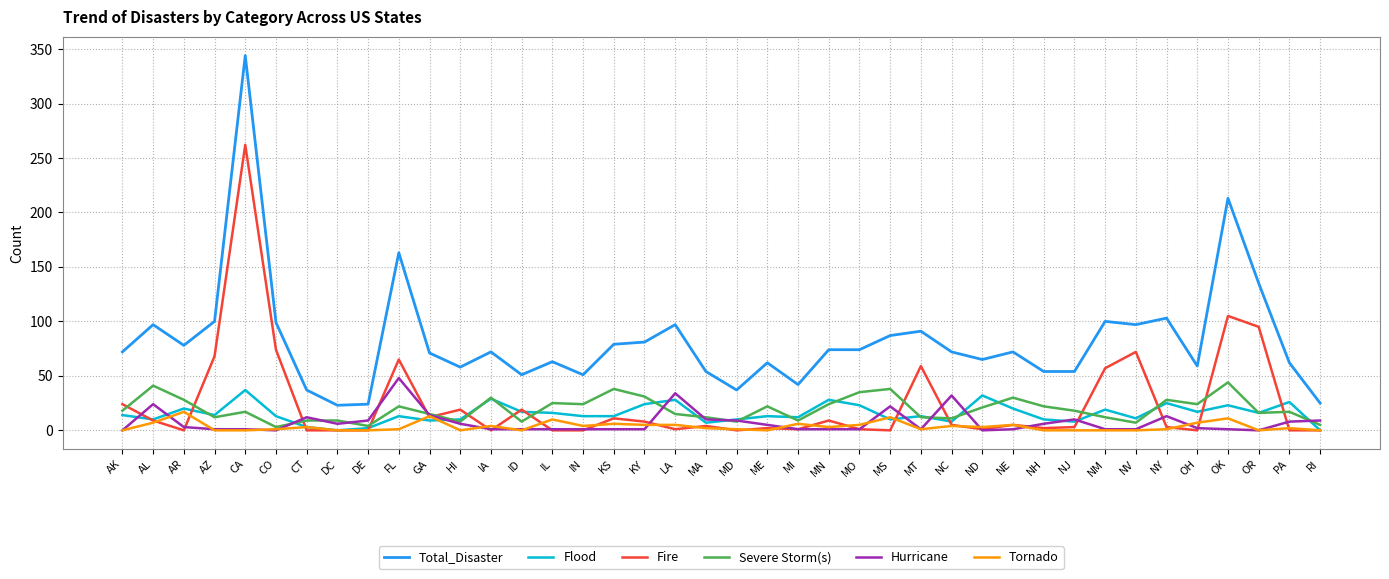

At how many categories does at least one series exceed 331?

1